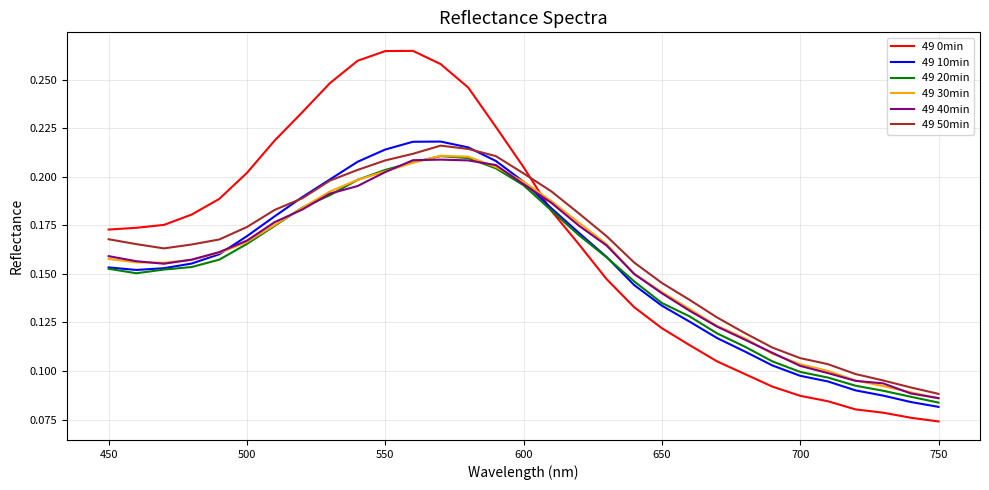

Which series has the largest range (max minus min)?

49 0min